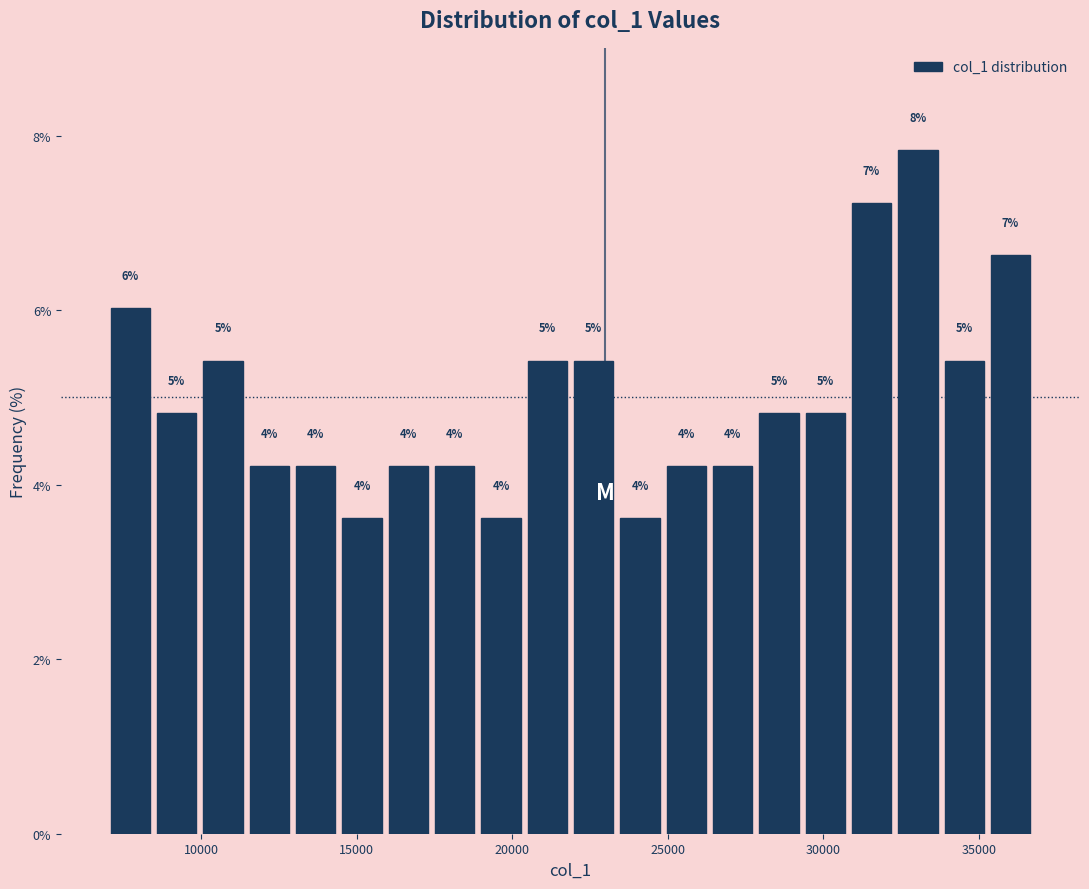

Read against the x-axis, roughly where is the centre of the tallest bar?

33000